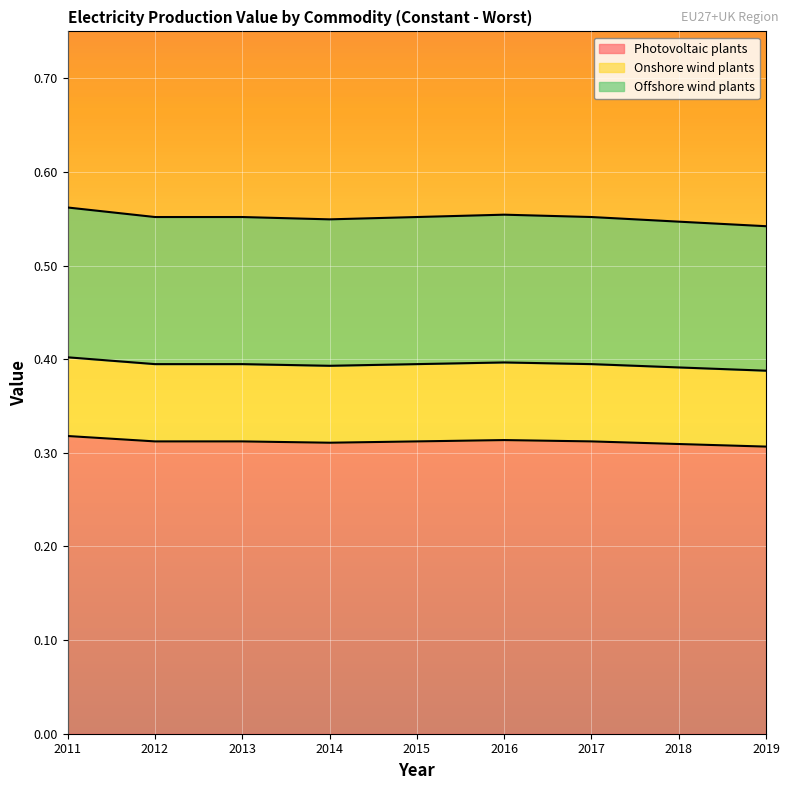

True or false: Photovoltaic plants and Onshore wind plants cross at least once.

False